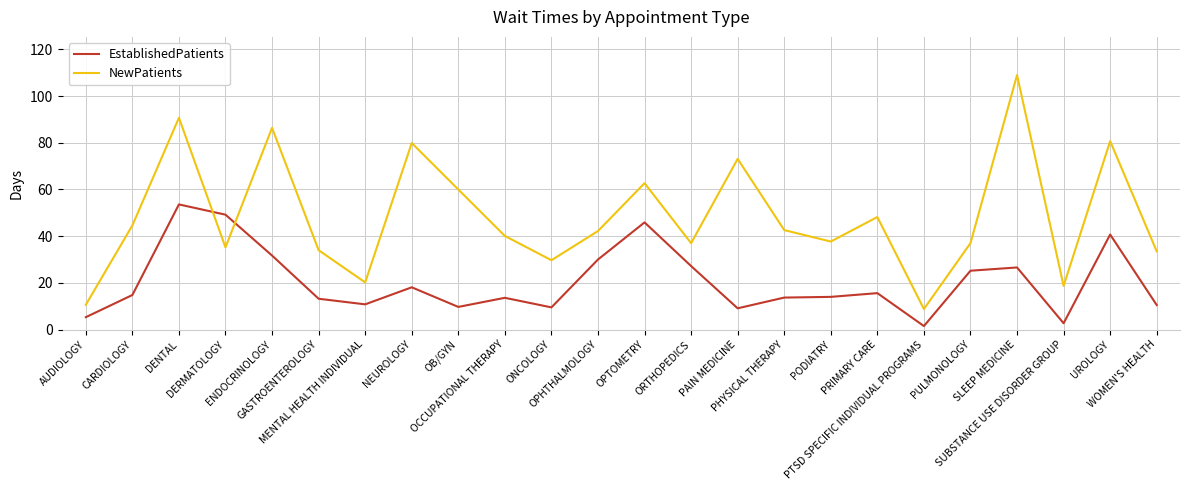

The value of EstablishedPatients at ENDOCRINOLOGY is 48.4. True or false?

False